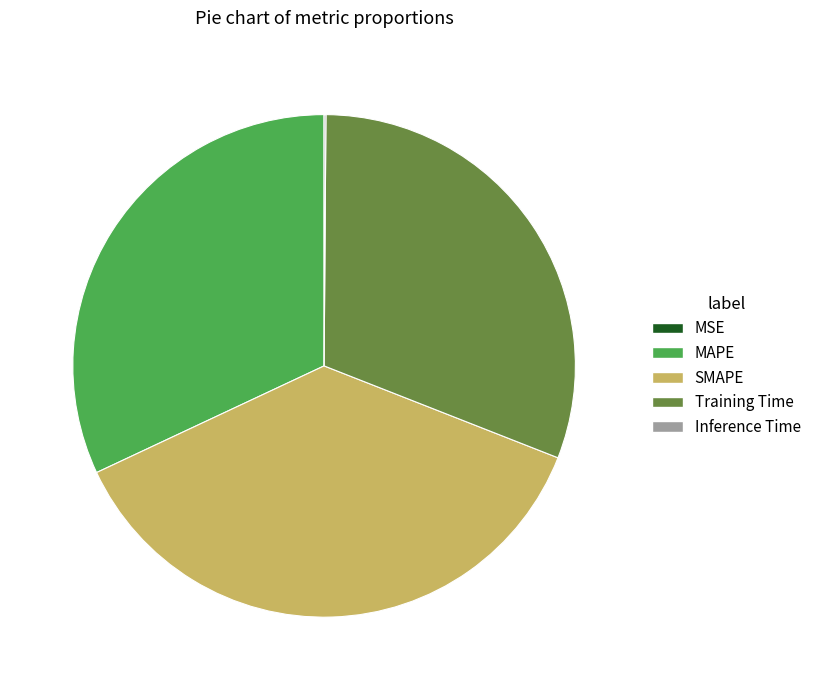

Is there any slice that represents more than half of the pie?

No